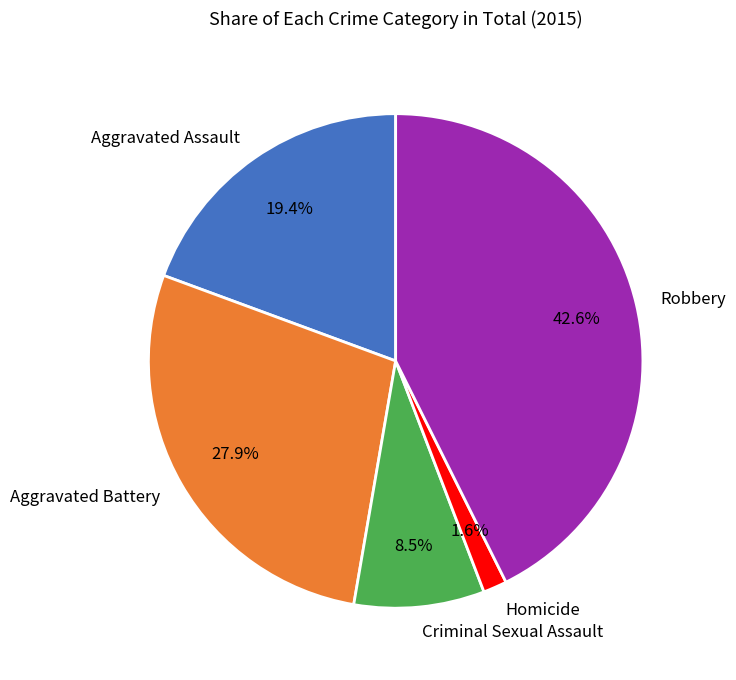

To the nearest percent, what is the combined percentage of Aggravated Battery and Criminal Sexual Assault?

36%